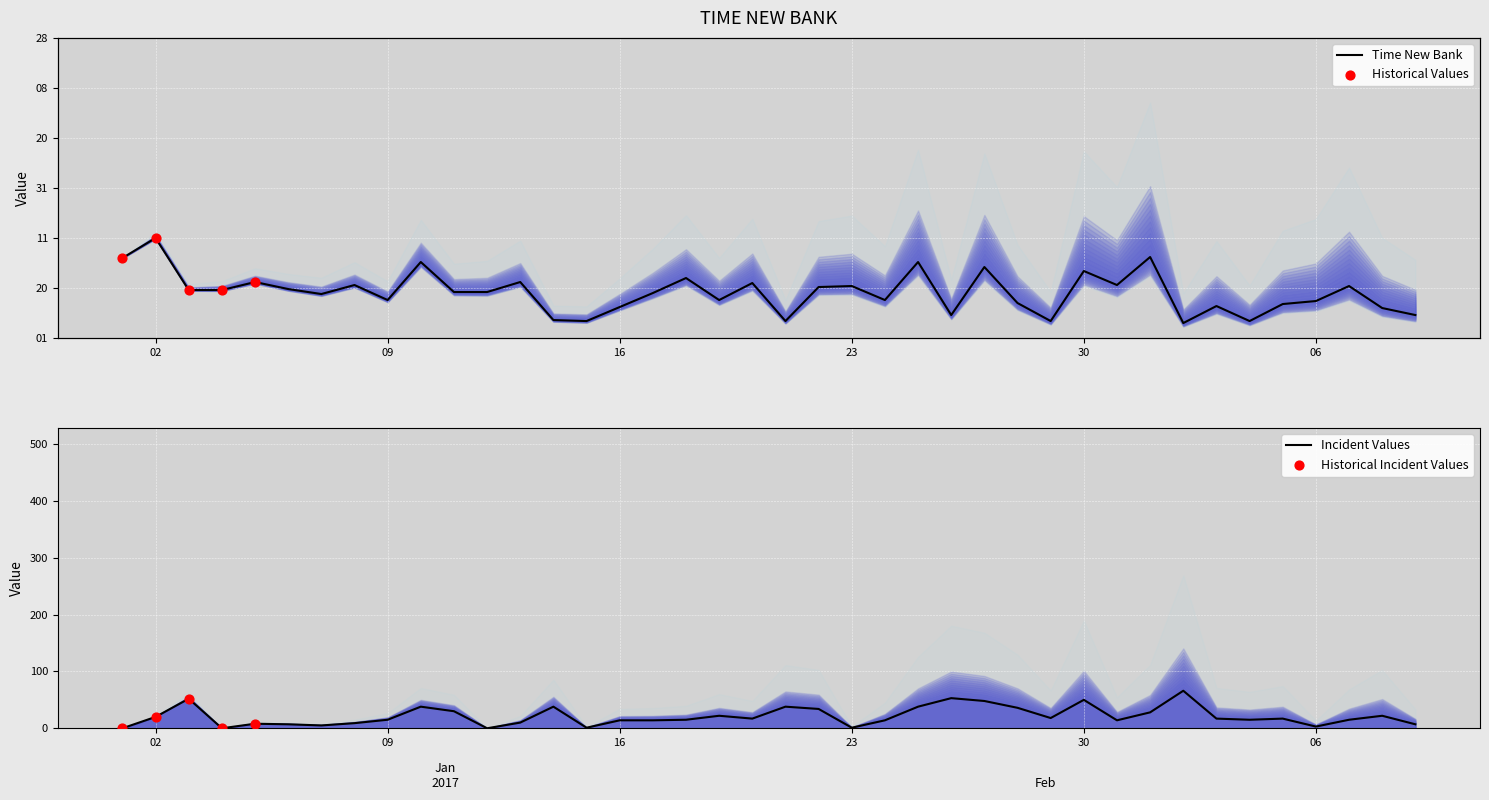

What is the change in value from 2017/01/13 to 2017/01/26?

-33